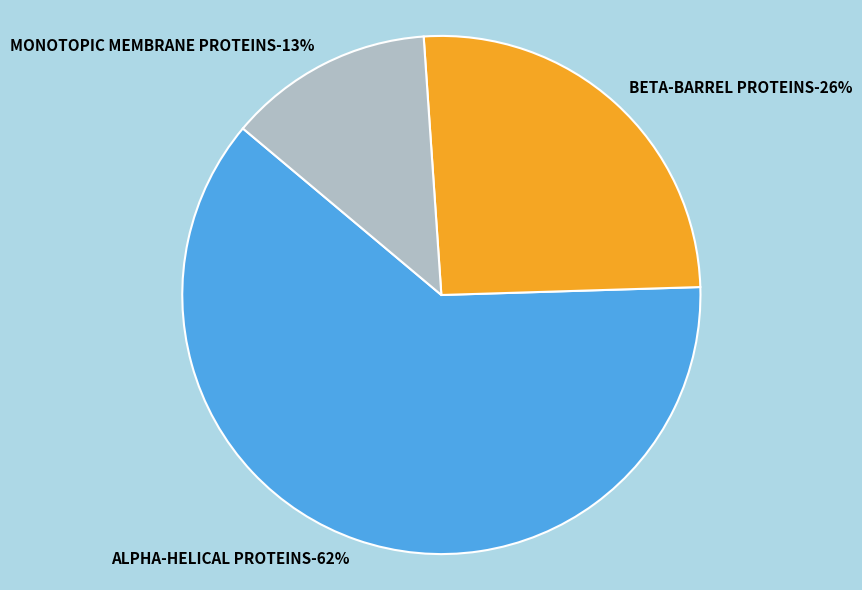

To the nearest percent, what portion does MONOTOPIC MEMBRANE PROTEINS represent?

13%